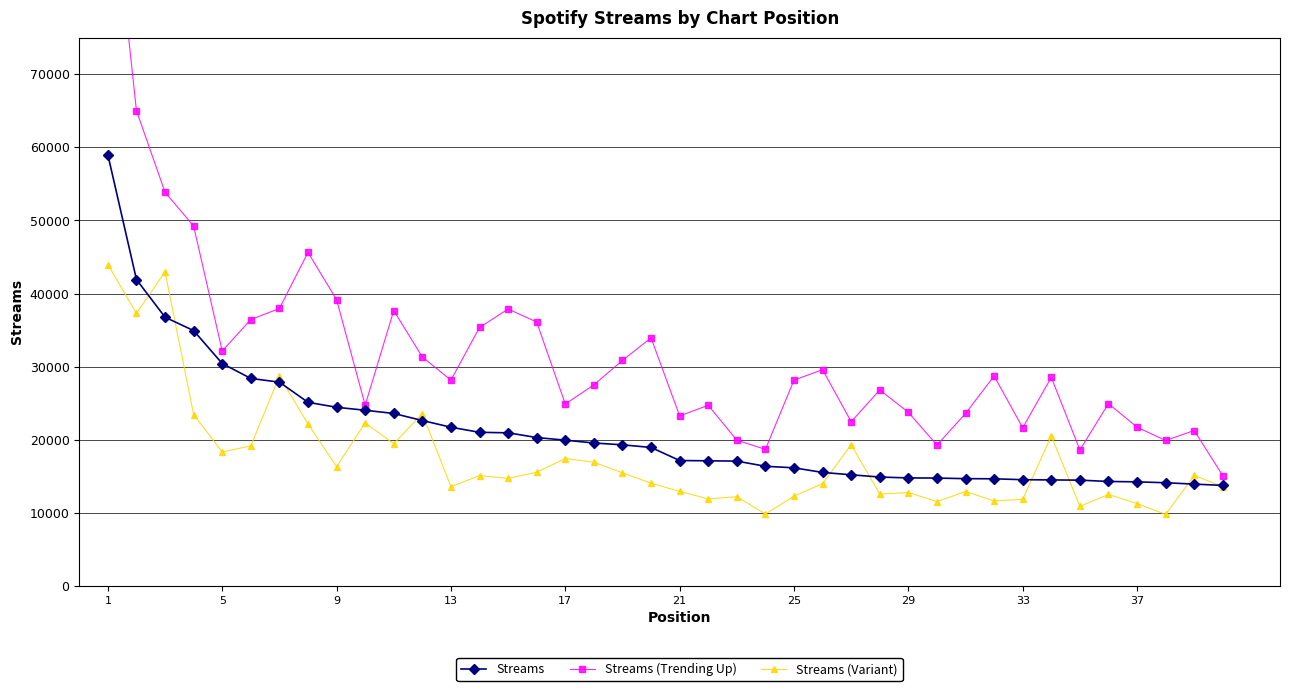

What is the lowest value of the Streams (Variant) series?

9758.9